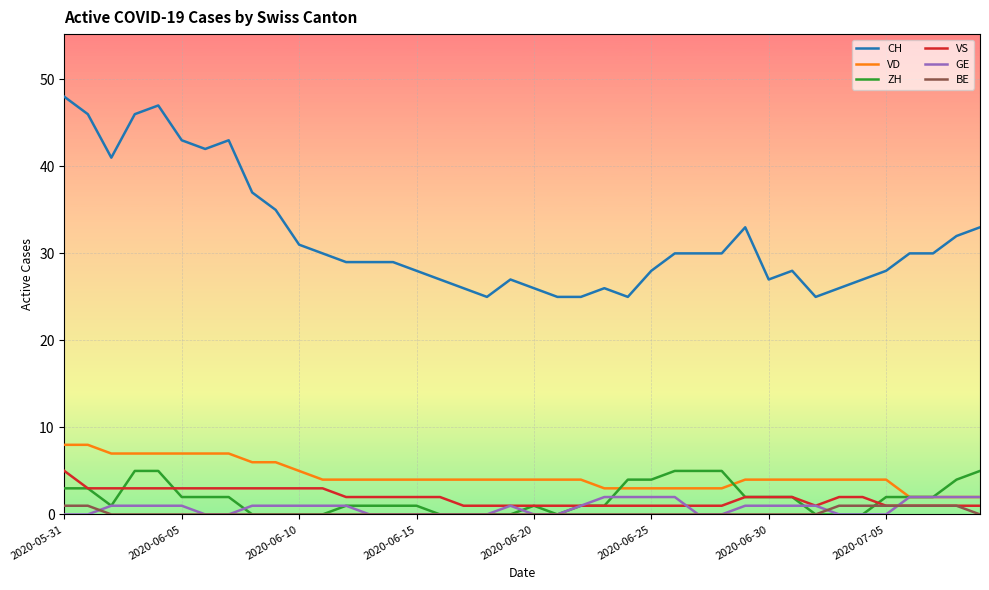

True or false: CH and BE cross at least once.

False